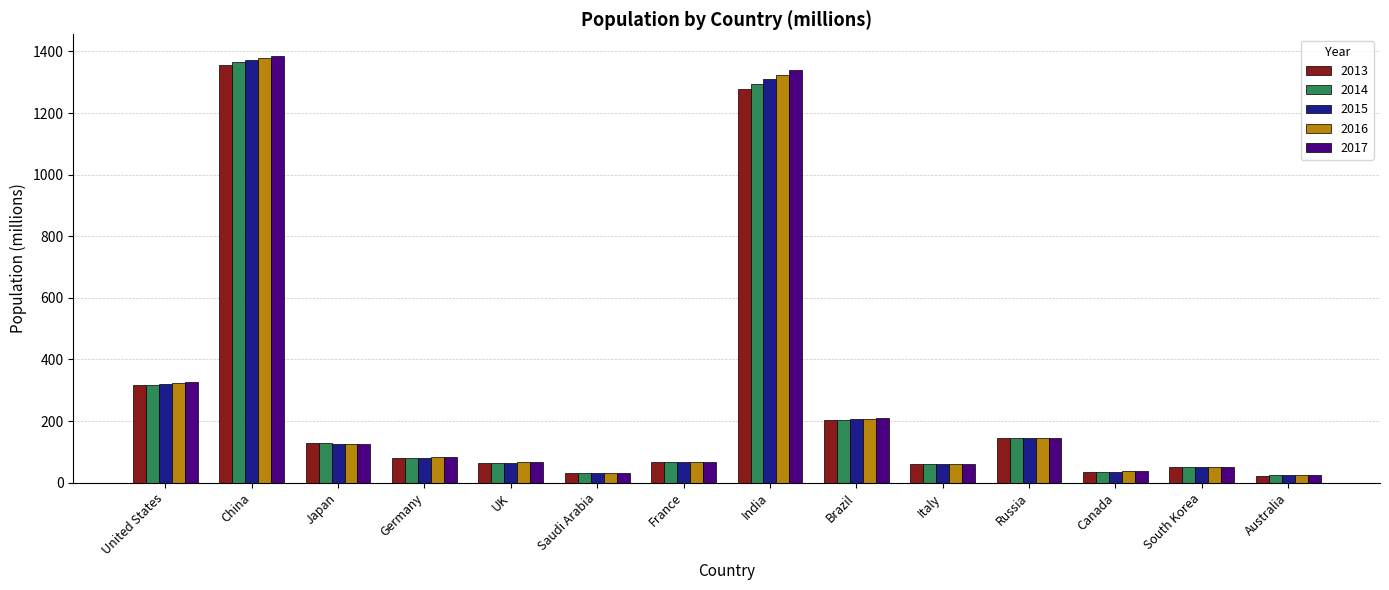

At which category is the sum across all series the highest?

China